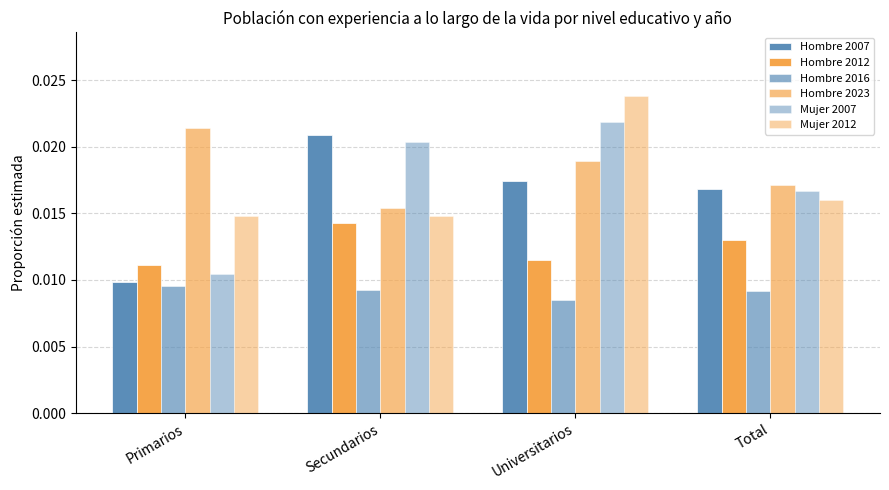

What position from the right is Total?

1